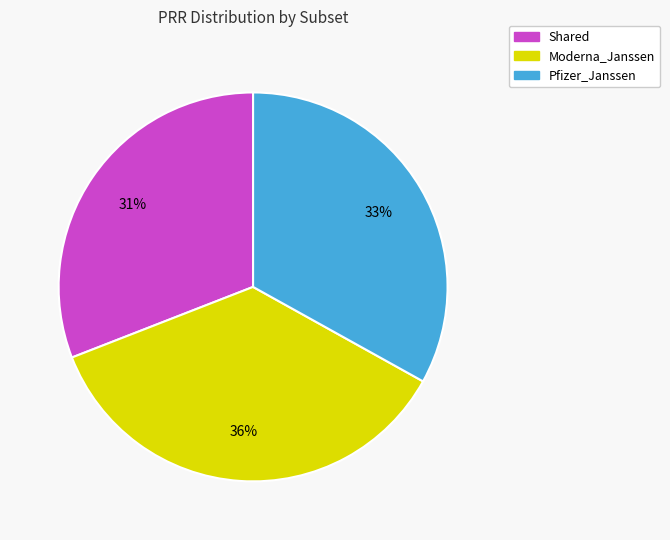

To the nearest percent, what percentage of the pie is Moderna_Janssen?

36%